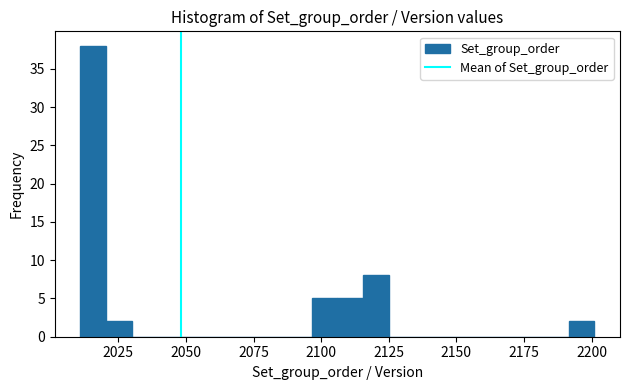

Read against the x-axis, roughly where is the centre of the tallest bar?

2015